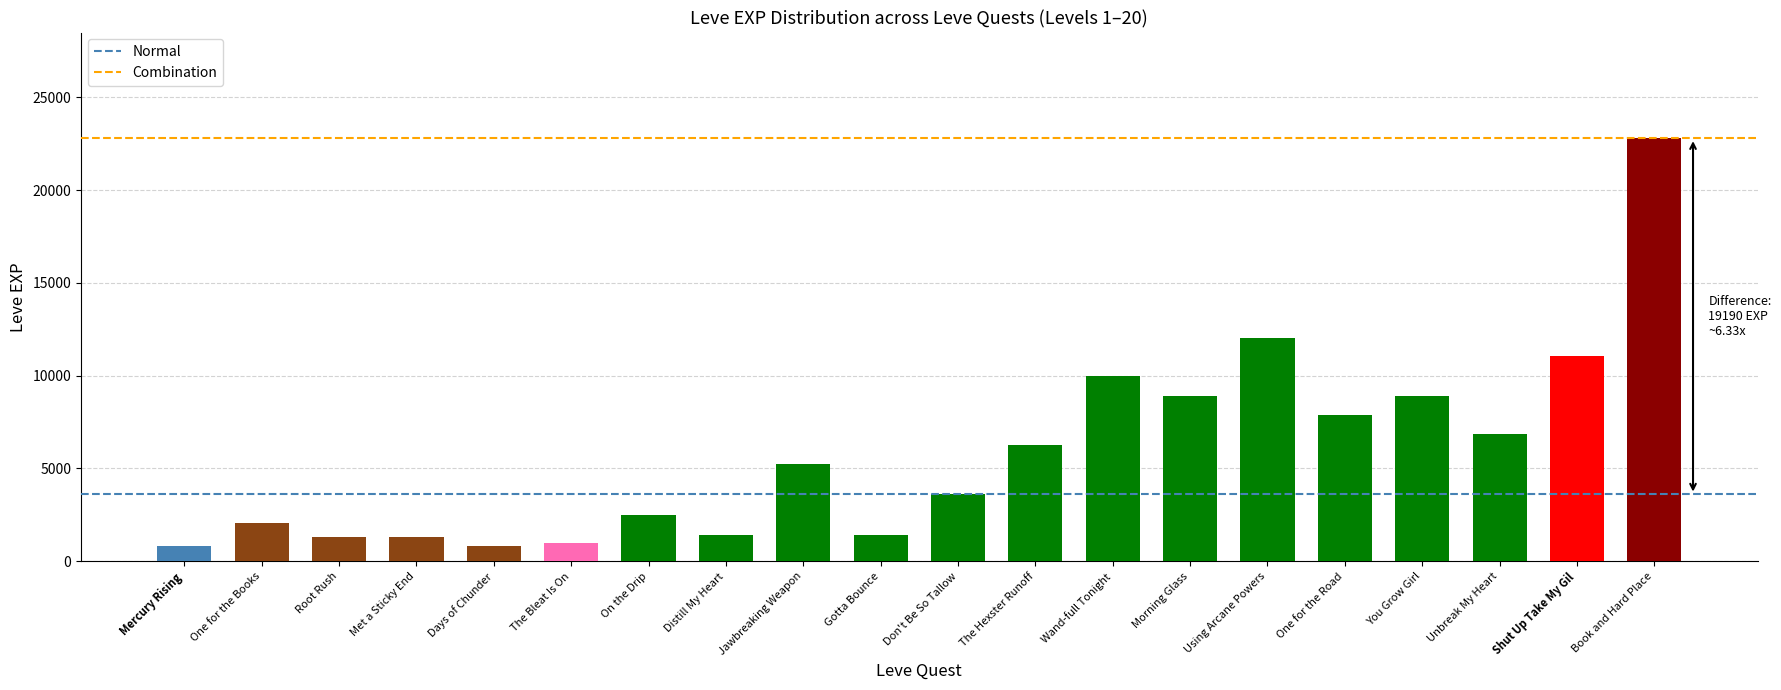

How many series are shown in this chart?

1